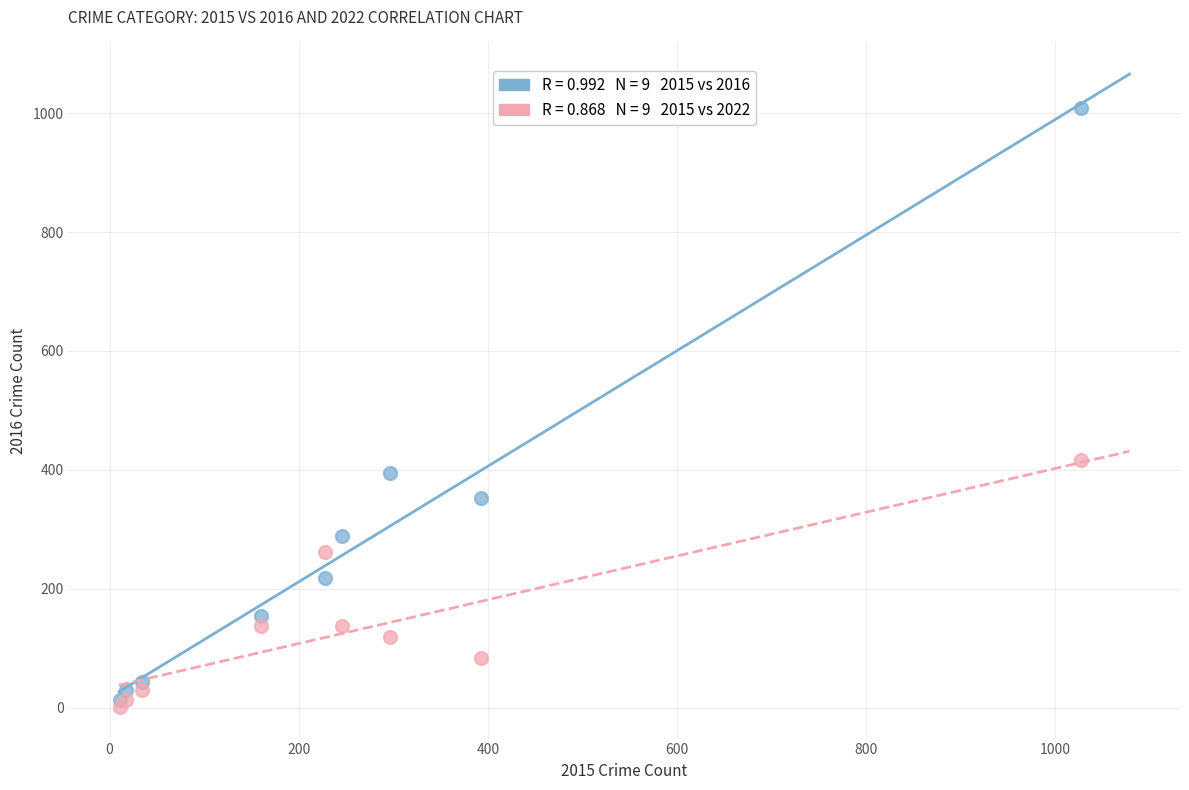

Across all series, what Y value is closest to 505?

416